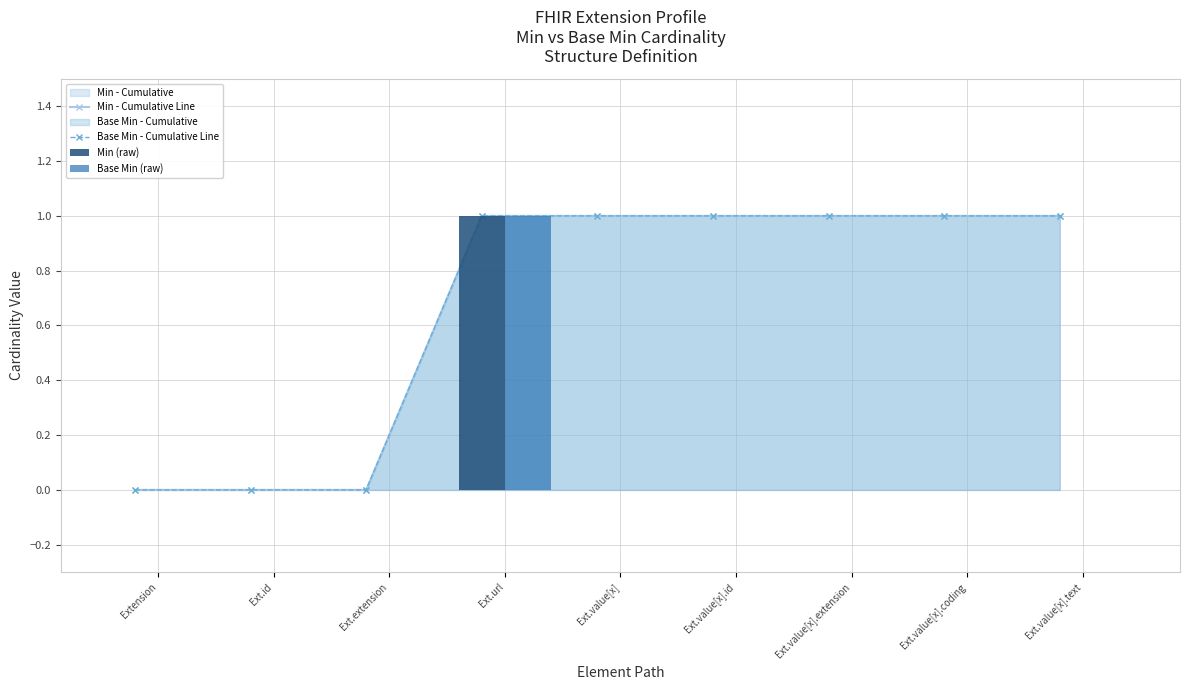

Where is Min - Cumulative Line nearest to the value 0?

Extension